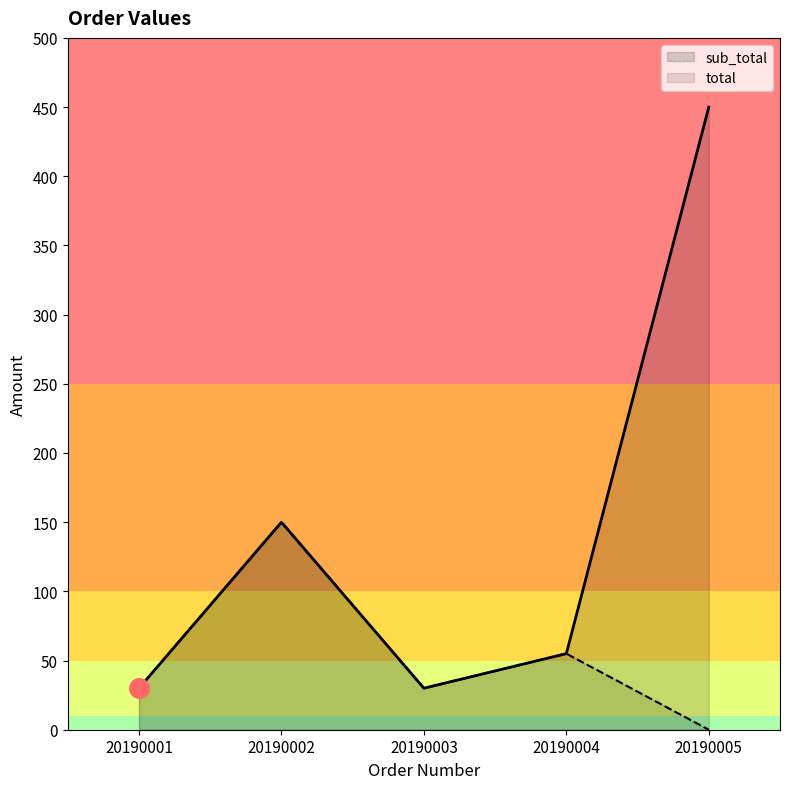

True or false: sub_total has more than 0 interior local peaks.

True